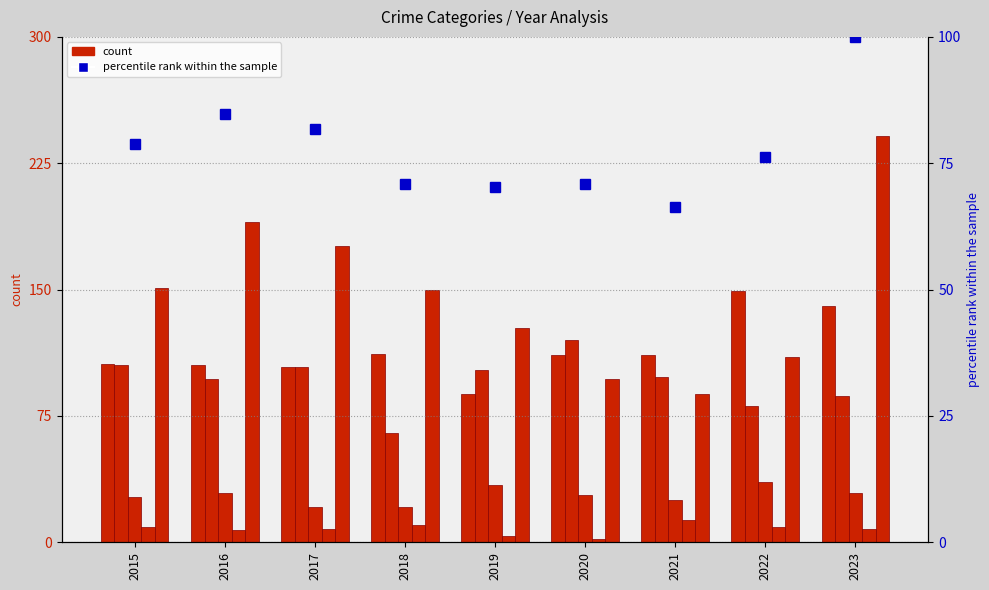

The Aggravated Battery series shows 57.7 at 2020. True or false?

False